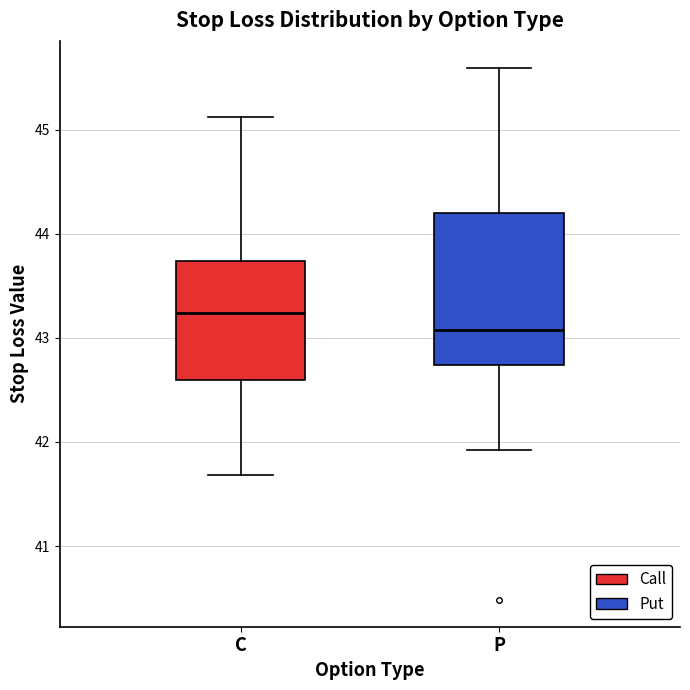

Reading left to right, transcribe this box plot: for each box, give where its median line is, the range the box spans, and where its two whiskers end, as read against the y-axis. The values are not printed on the chart, so give them approximately, as read against the axis.

C: median 43.2, box 42.6 to 43.7, whiskers 41.7 to 45.1
P: median 43.1, box 42.7 to 44.2, whiskers 41.9 to 45.6